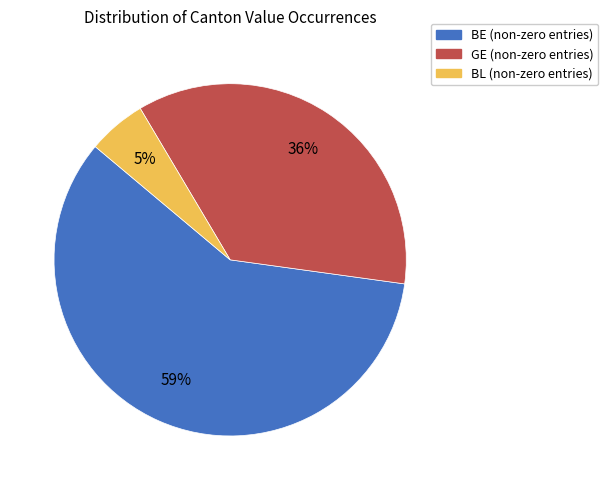

To the nearest percent, what is the average slice percentage?

33%